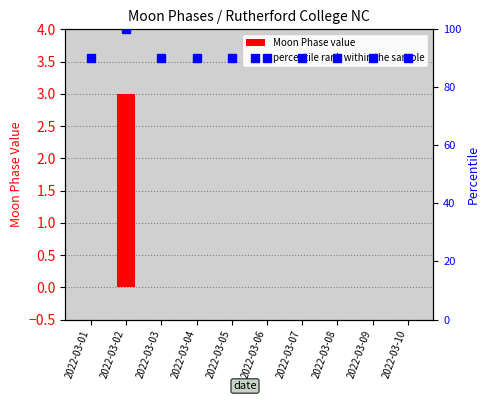

The percentile rank within the sample series shows 132 at 2022-03-02. True or false?

False